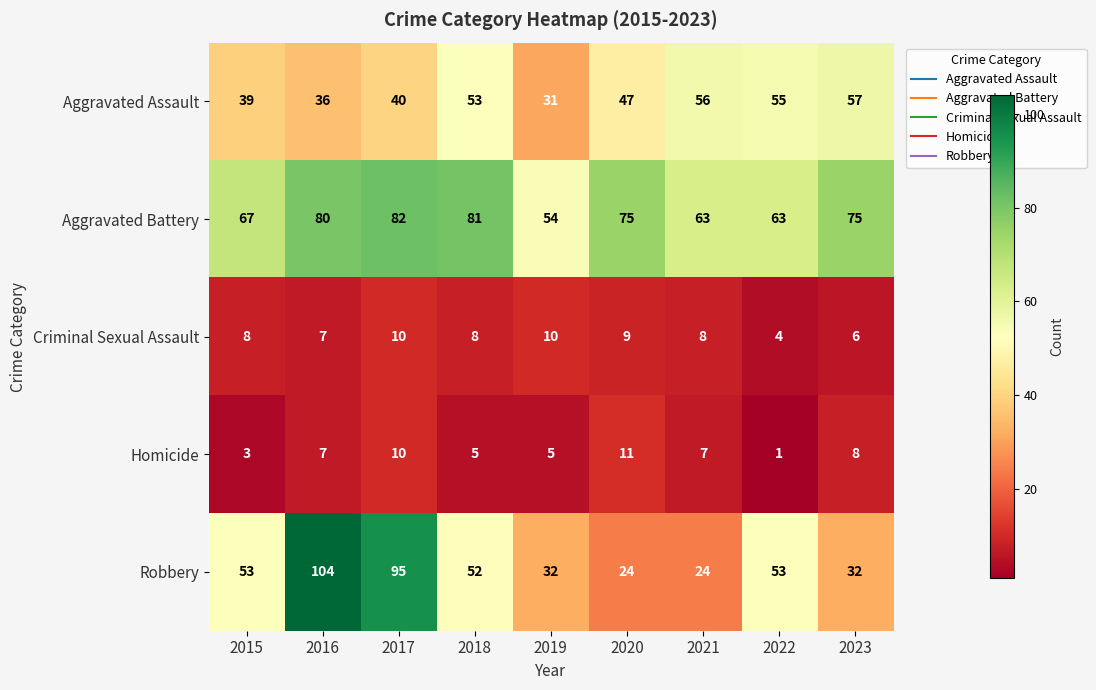

What value does the Criminal Sexual Assault series have at 2020?

9